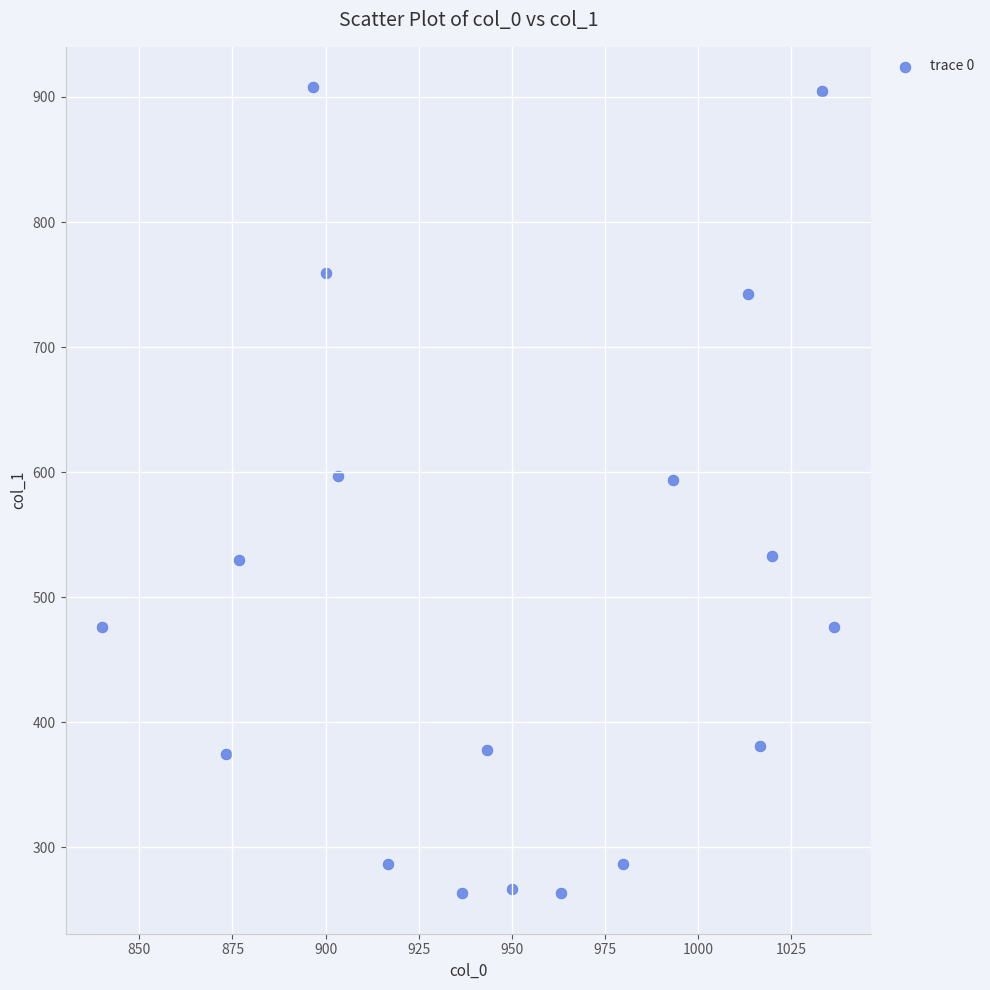

What is the range of Y values (max minus min)?

644.6